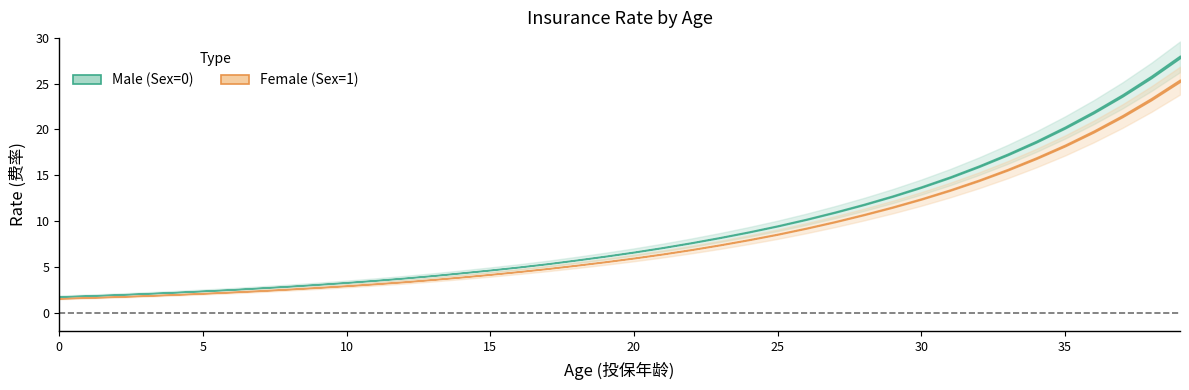

What is the difference between the maximum and minimum values in the Male_Rate series?

26.2